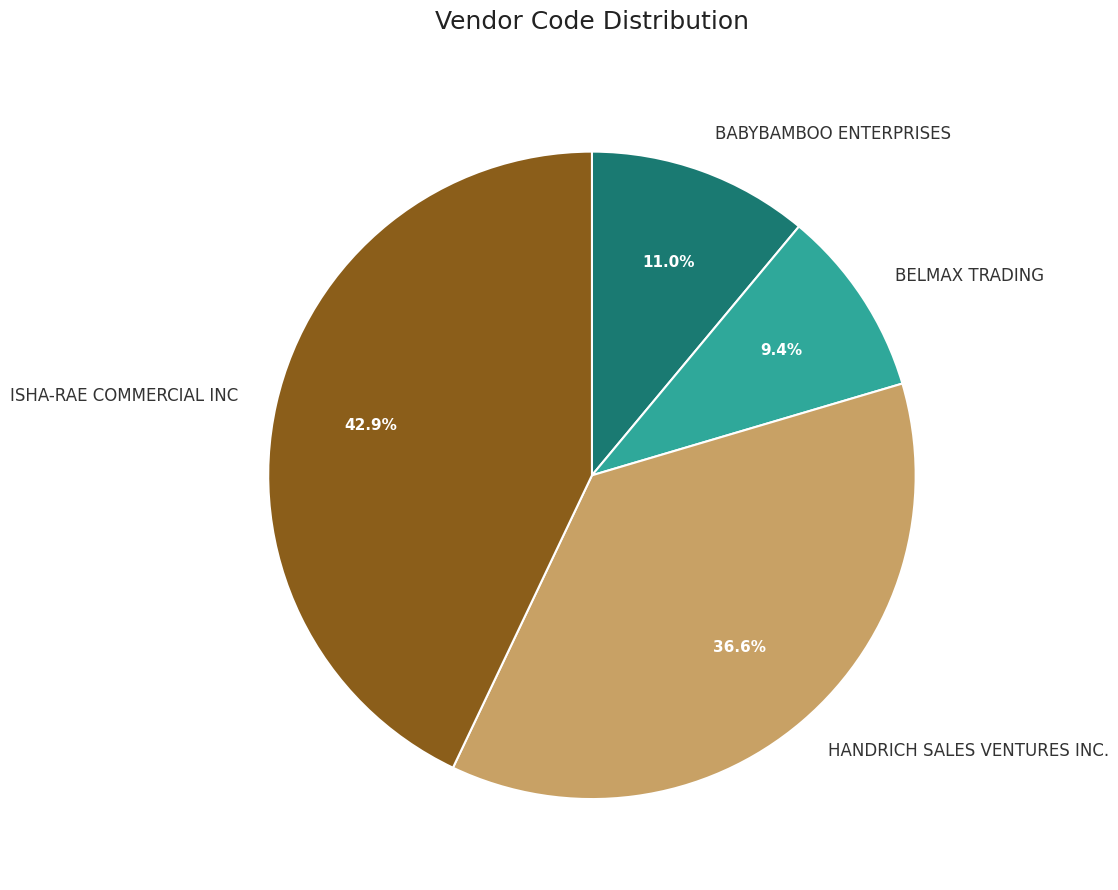

To the nearest percent, what is the difference between the largest and smallest slice percentages?

34%